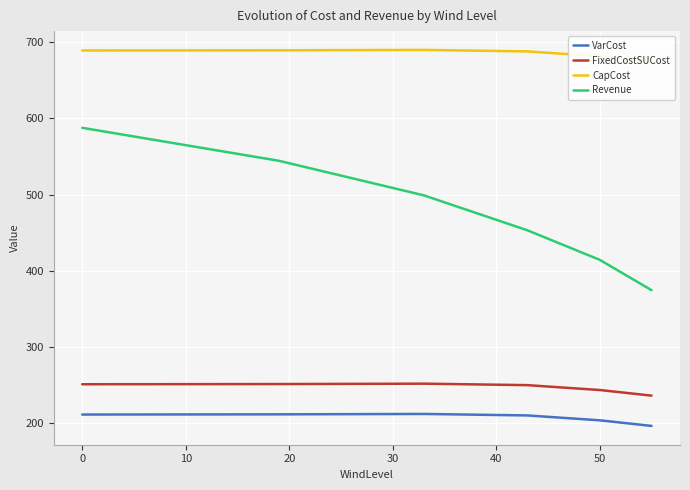

What is the average value of the CapCost series?

685.5